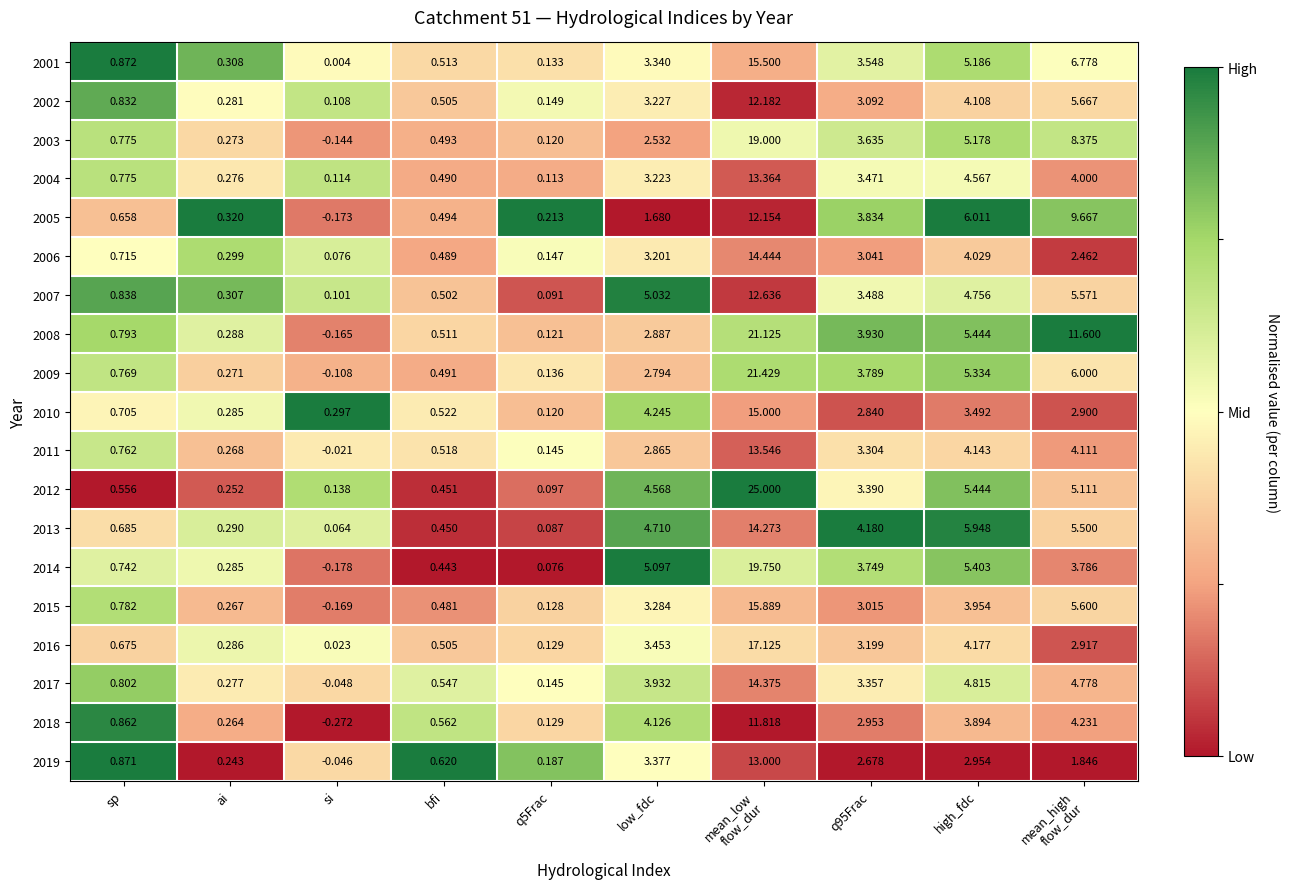

At which label does 2002 reach its minimum?

si